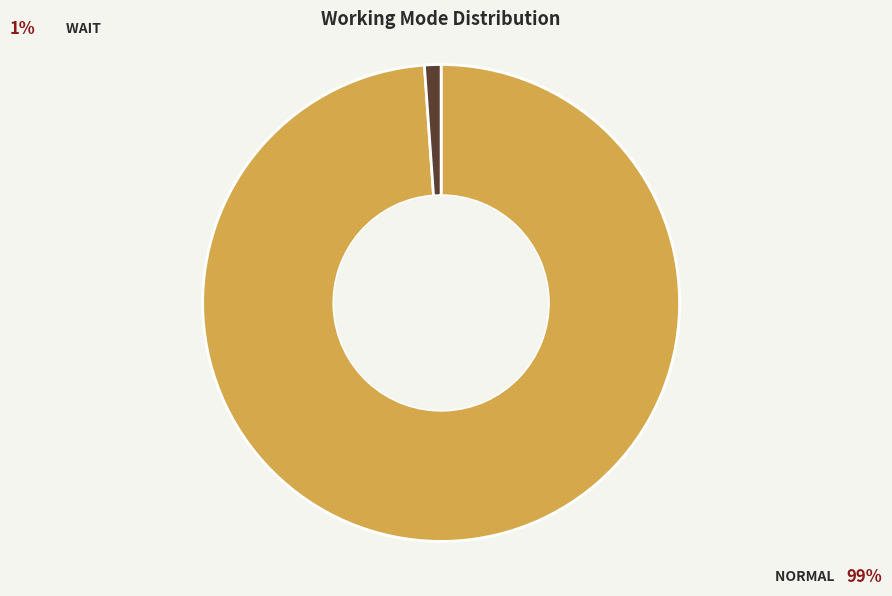

How many segments does this pie chart have?

2